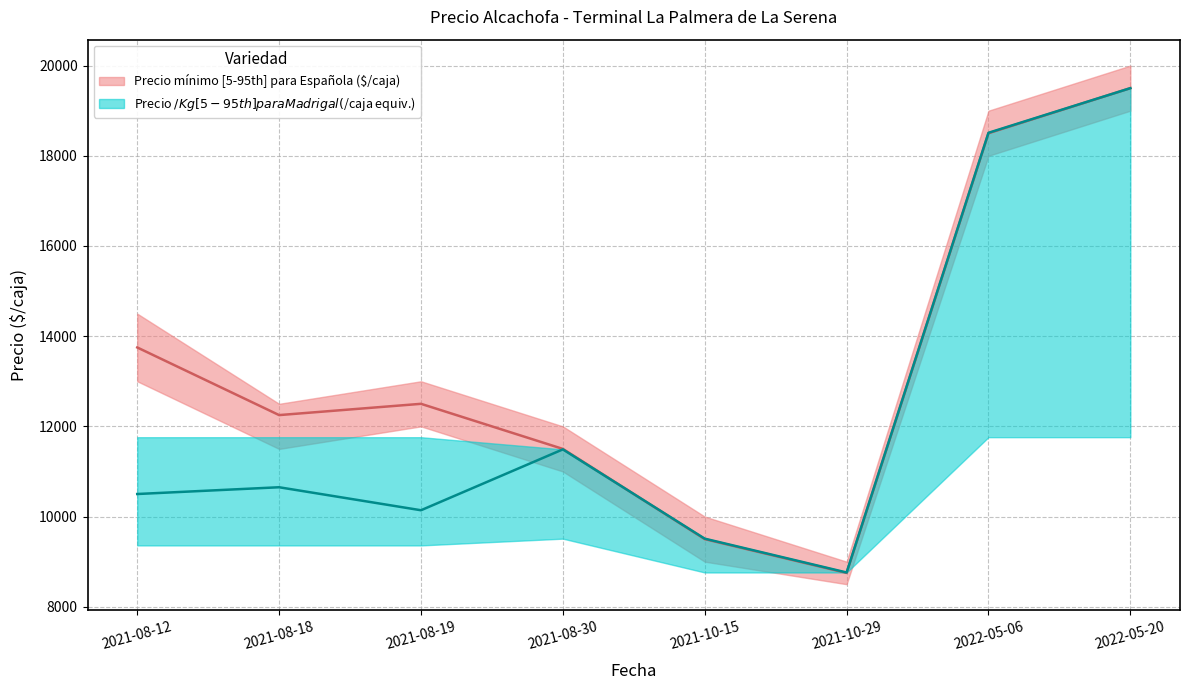

Rank the categories by Precio mínimo value from lowest to highest.

2021-10-29, 2021-10-15, 2021-08-30, 2021-08-18, 2021-08-19, 2021-08-12, 2022-05-06, 2022-05-20